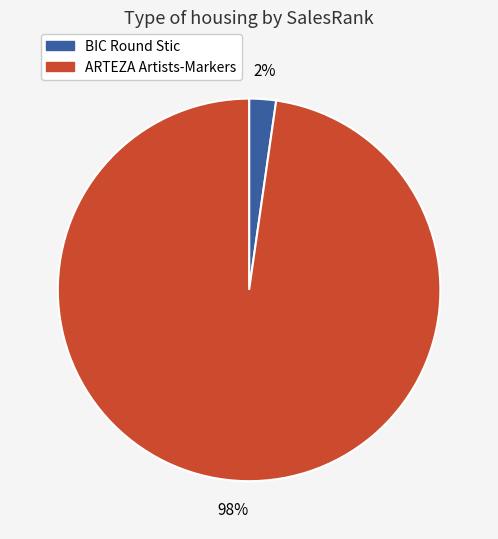

How many slices are in this pie chart?

2